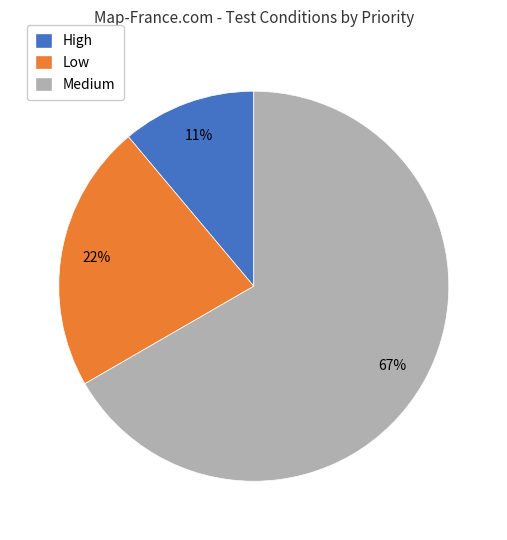

Does any single category account for the majority?

Yes